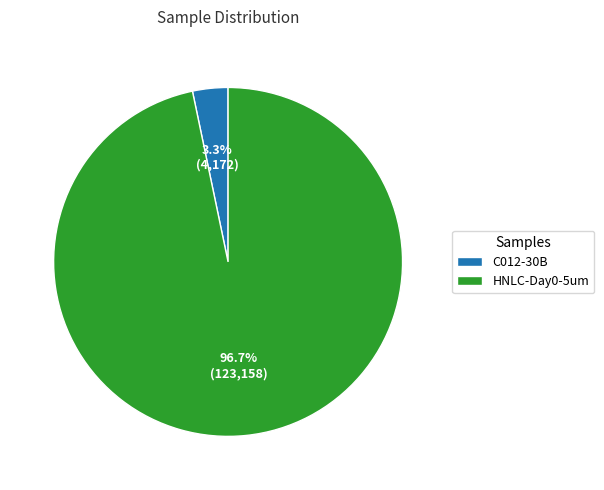

How many slices are in this pie chart?

2